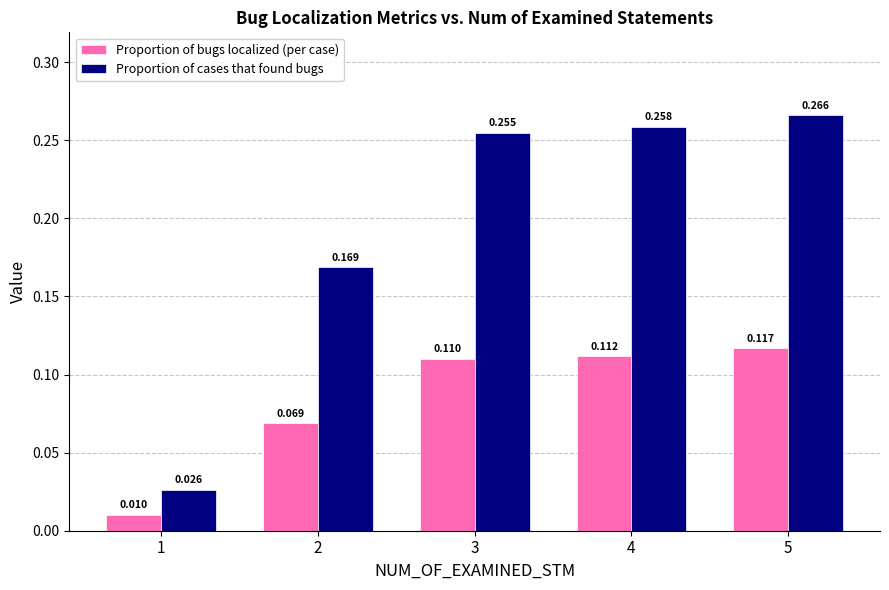

At 3, list the series in order from largest to smallest.

Proportion of cases that found bugs, Proportion of bugs localized (per case)